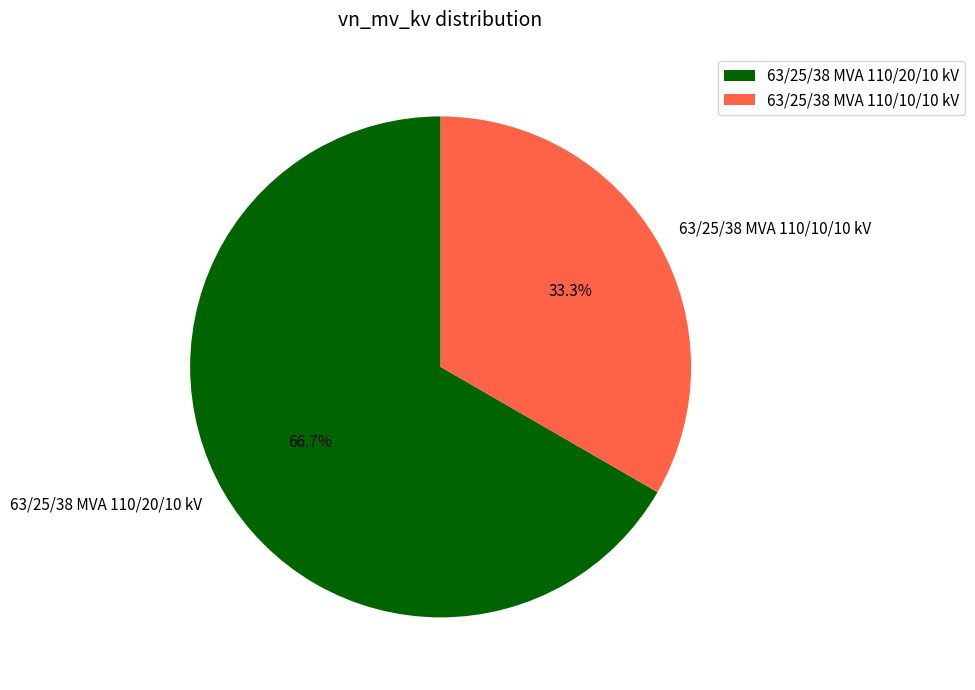

Is it true that 63/25/38 MVA 110/20/10 kV is 59% of the pie?

False